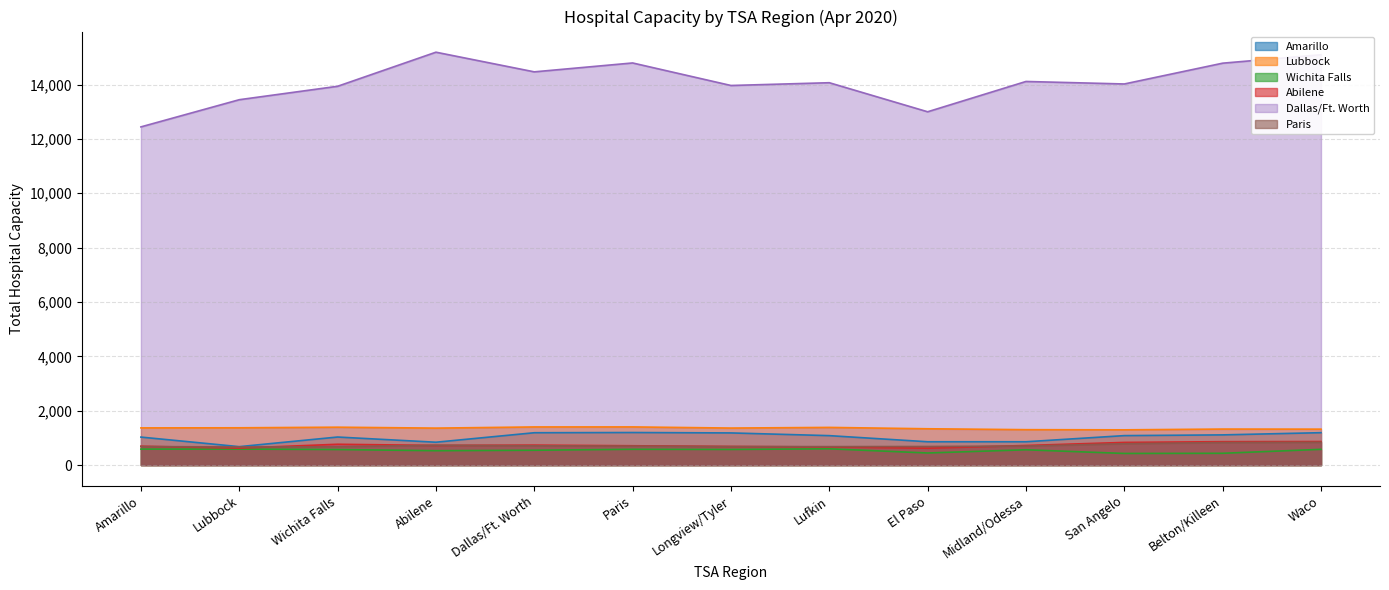

True or false: Amarillo and Lubbock intersect in this chart.

False